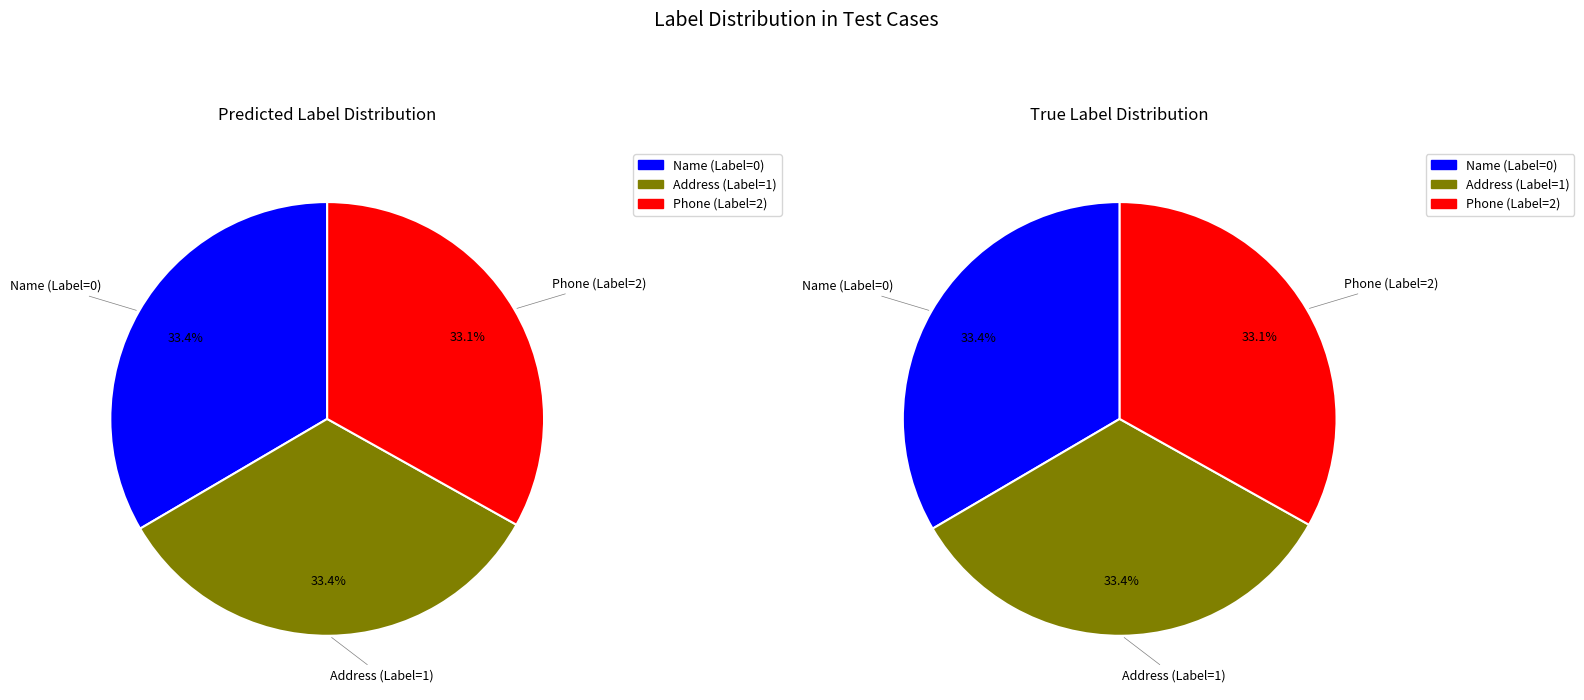

What is the ratio of the value at Address (Label=1) to the value at Name (Label=0)?

1.0